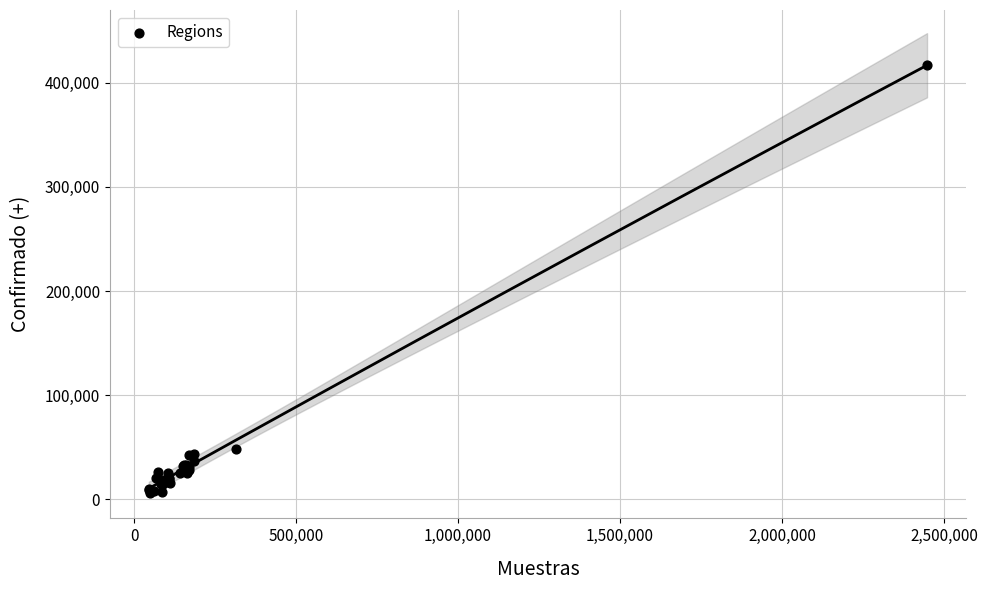

What Y value in the scatter plot is closest to 211691?

48339